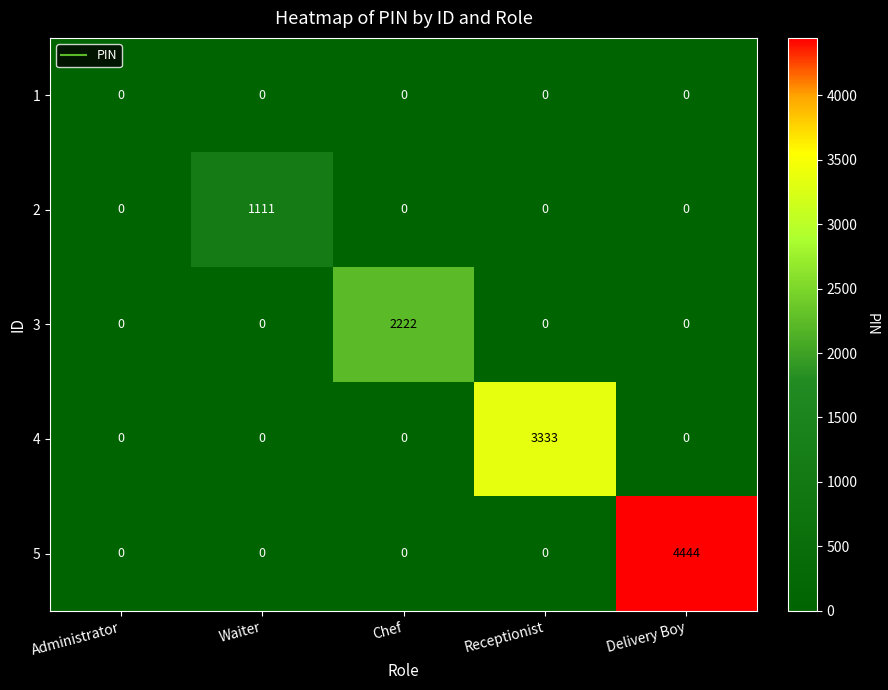

At how many categories does at least one series exceed 2423?

2